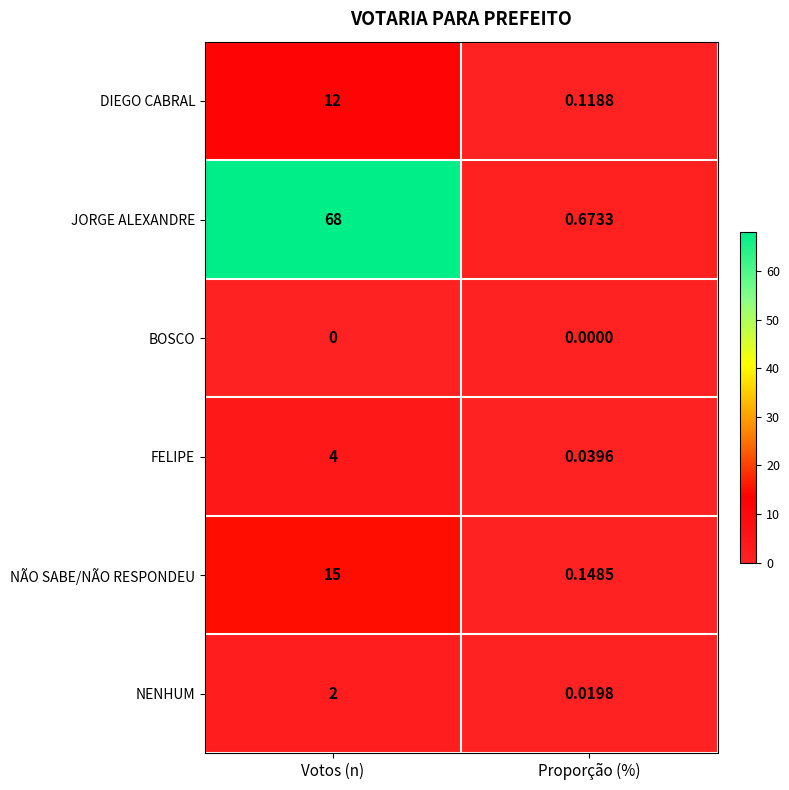

Which series has the largest range (max minus min)?

JORGE ALEXANDRE